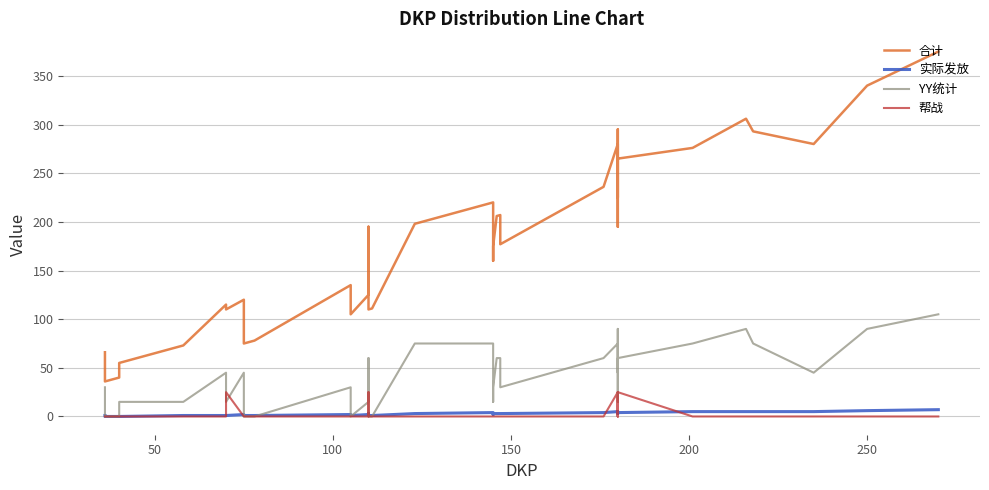

What is the average value of the 帮战 series?

3.1